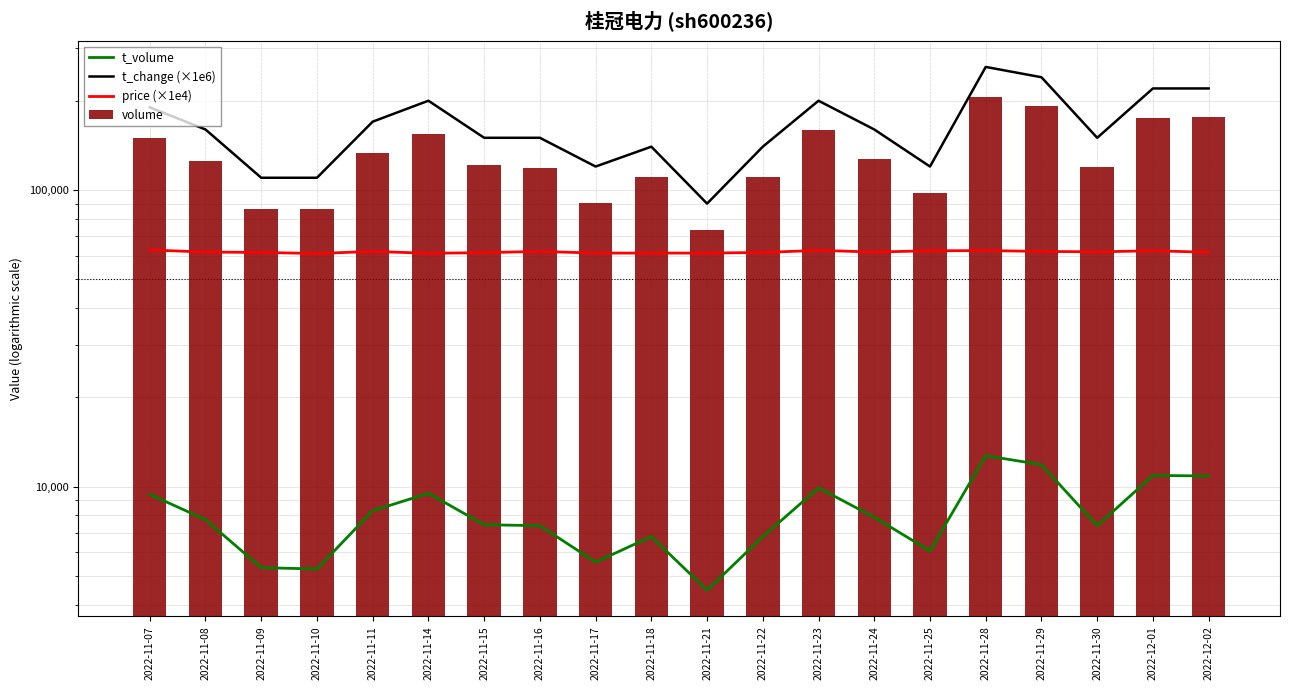

Between 2022-11-25 and 2022-11-30, which series saw the biggest shift?

t_change (×1e6)